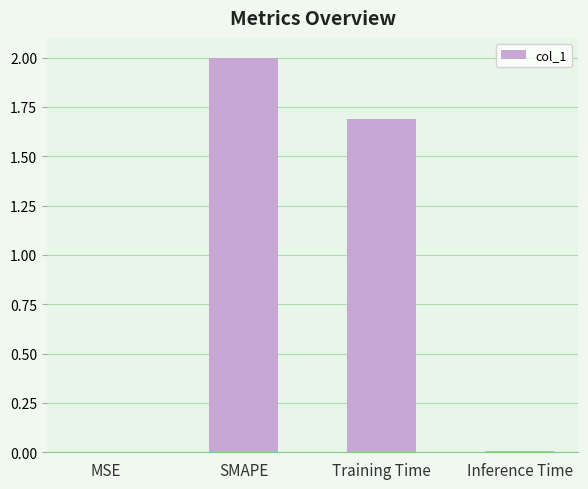

At which category does the chart reach its peak across all series?

SMAPE